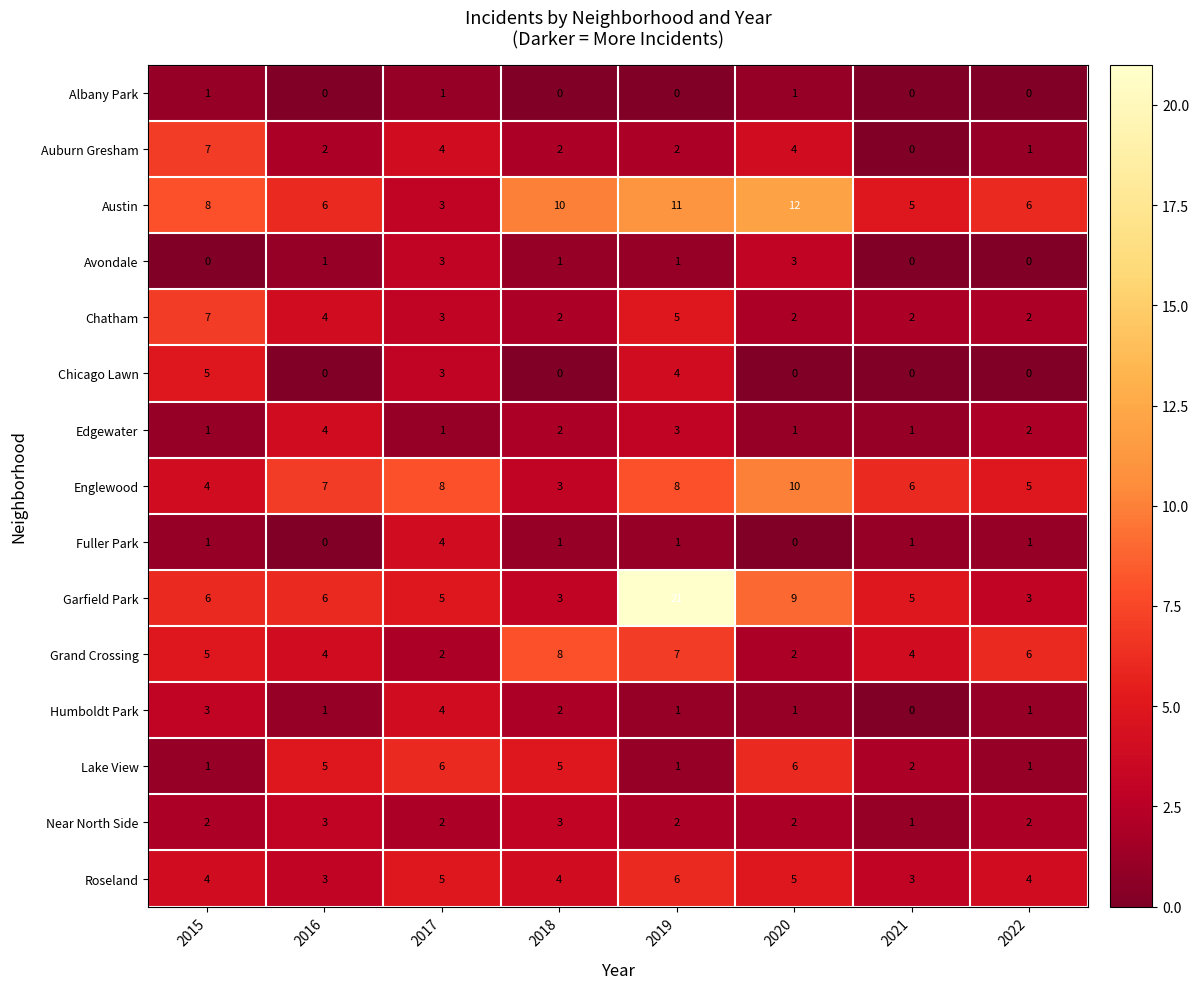

What is the spread (max minus min) of values at 2018?

10